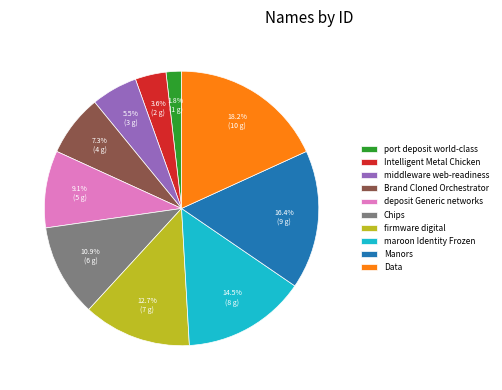

To the nearest percent, what is the difference between the port deposit world-class and Manors slice percentages?

15%